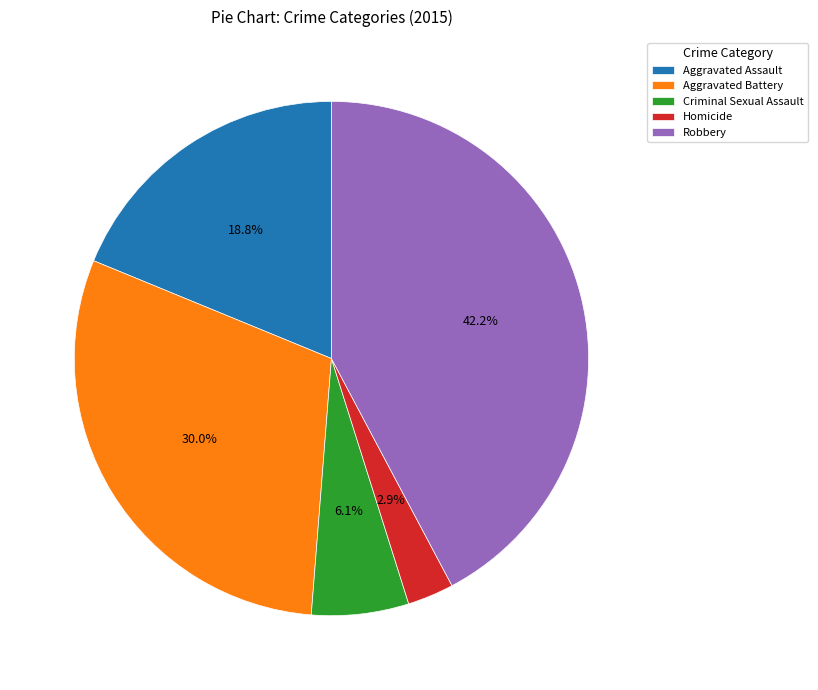

True or false: Criminal Sexual Assault accounts for 13% of the total.

False